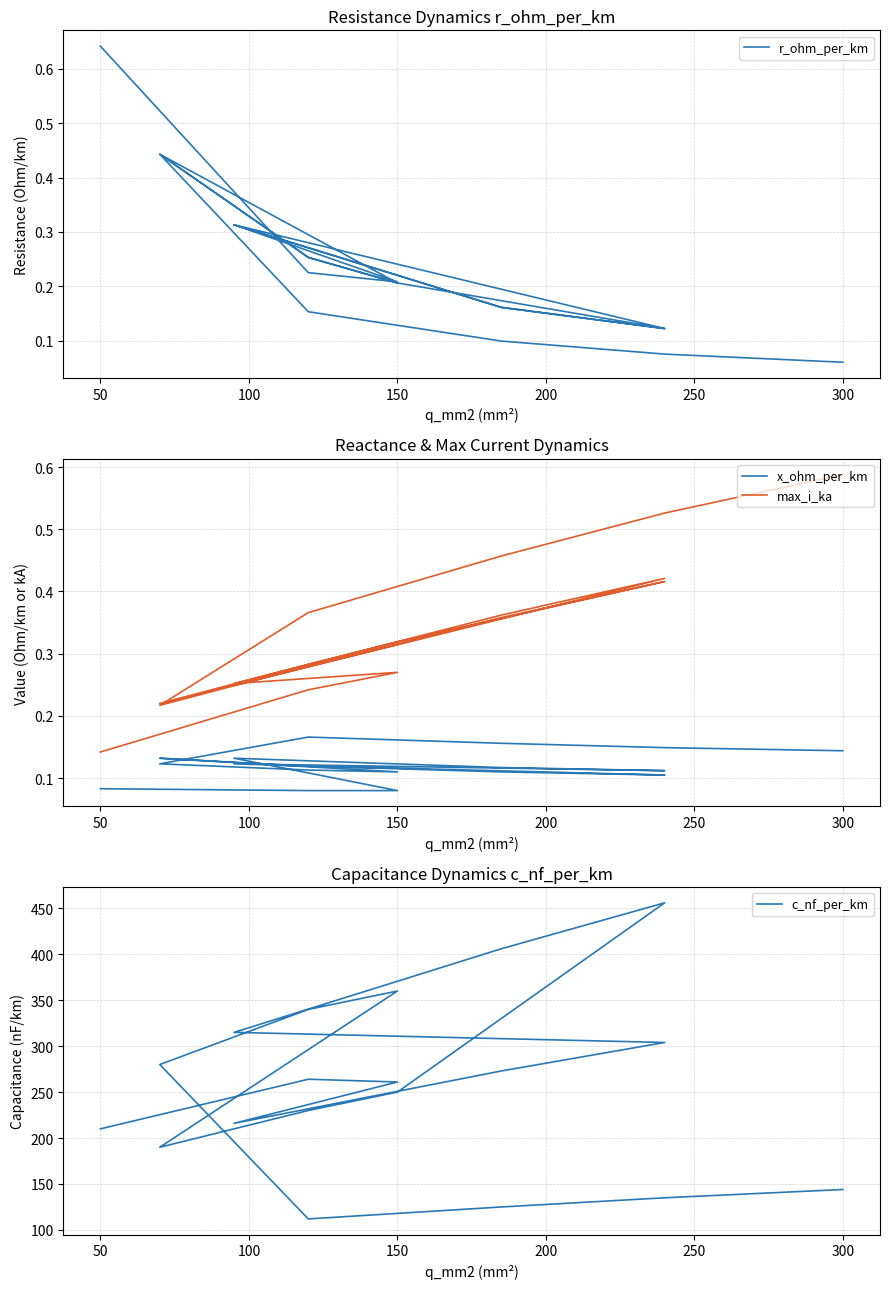

True or false: max_i_ka and c_nf_per_km cross at least once.

False